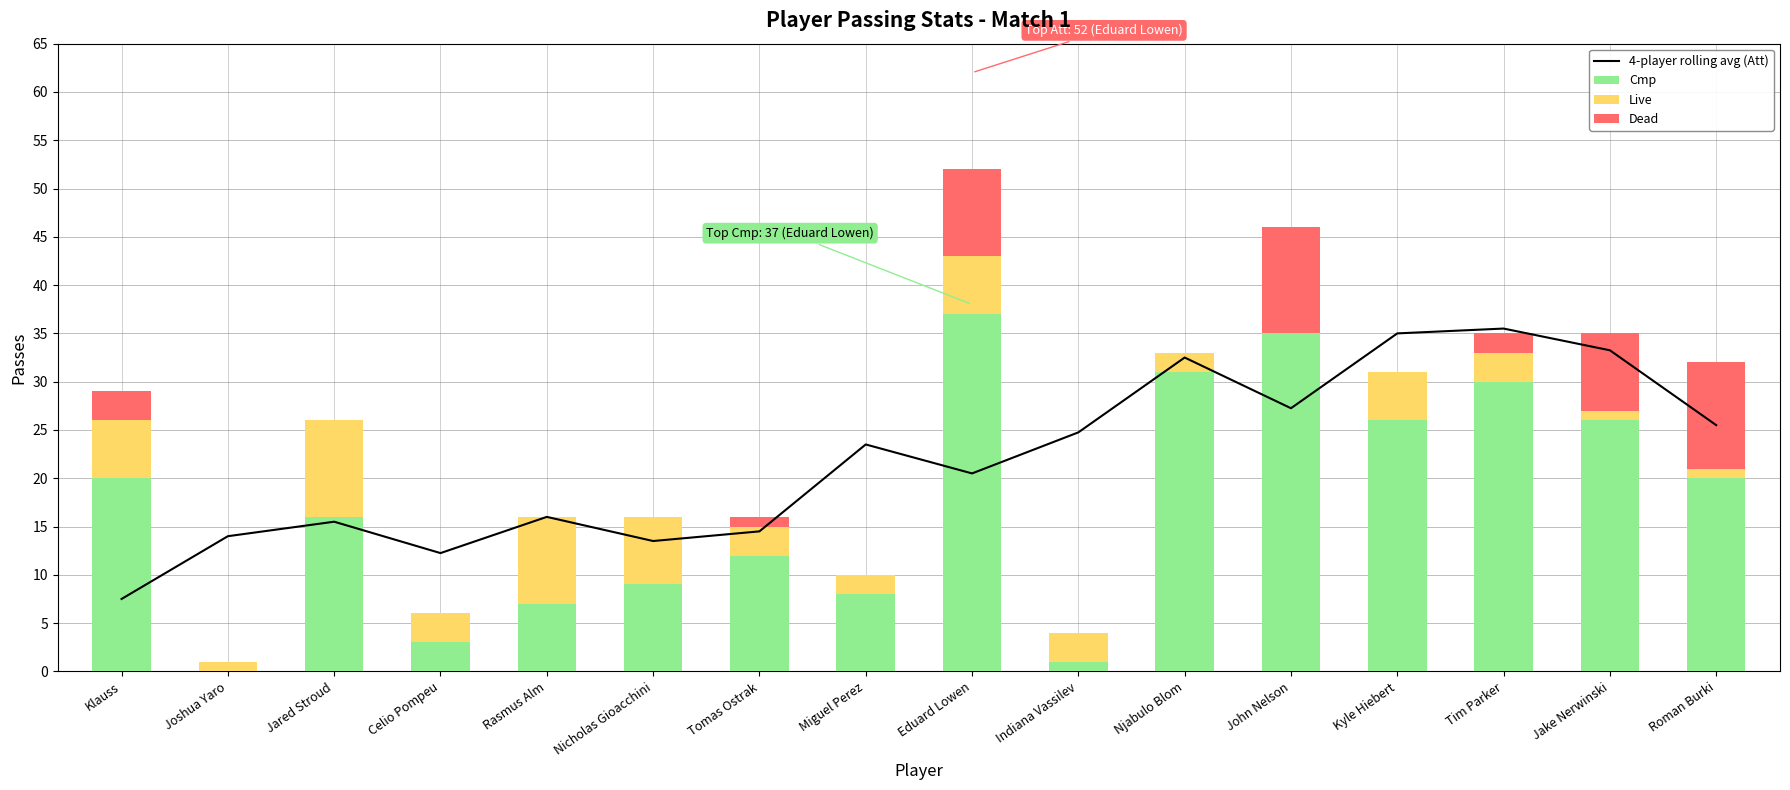

What are all the series names shown in the legend?

4-player rolling avg (Att), Cmp, Live, Dead